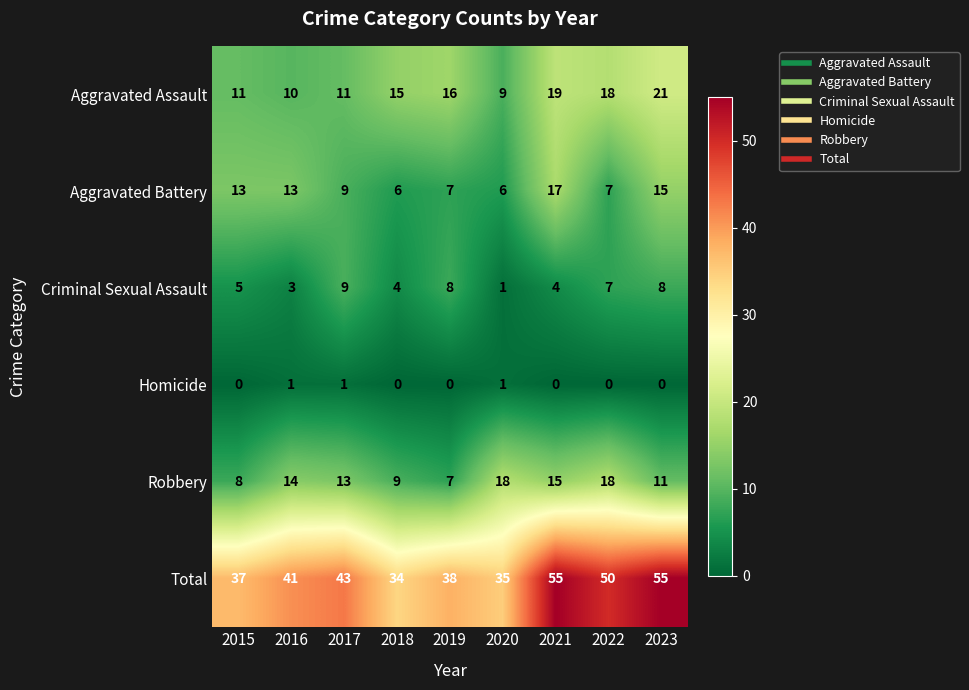

List the series in order of their peak value, lowest first.

Homicide, Criminal Sexual Assault, Aggravated Battery, Robbery, Aggravated Assault, Total